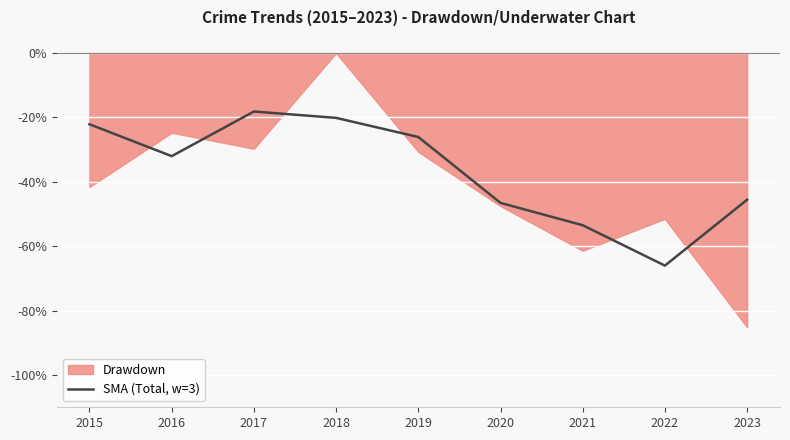

What is the maximum value for SMA (Total, w=3)?

-18.2